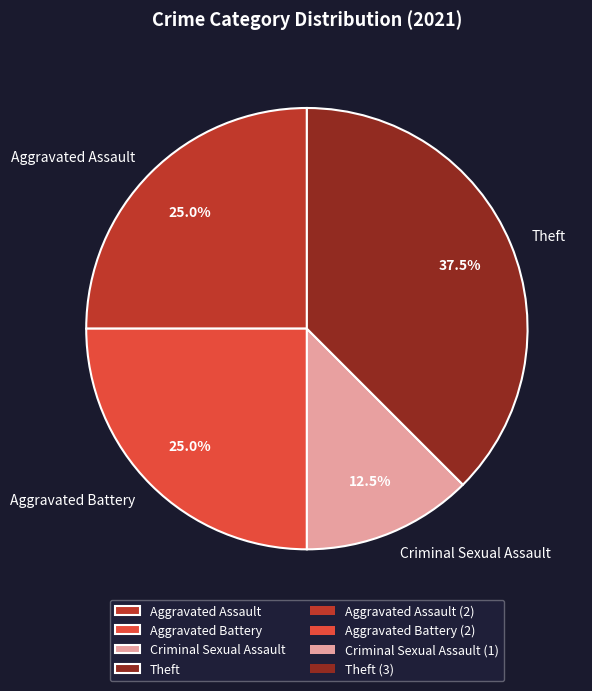

How much of the chart is everything except Aggravated Battery?

75.0%